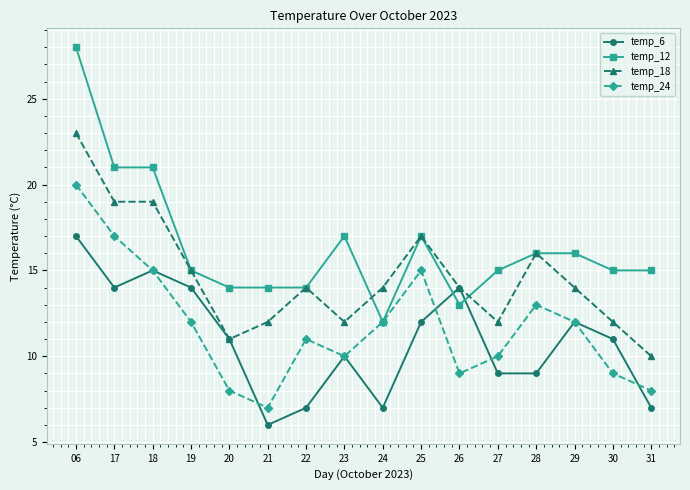

At which category is the sum across all series the highest?

06